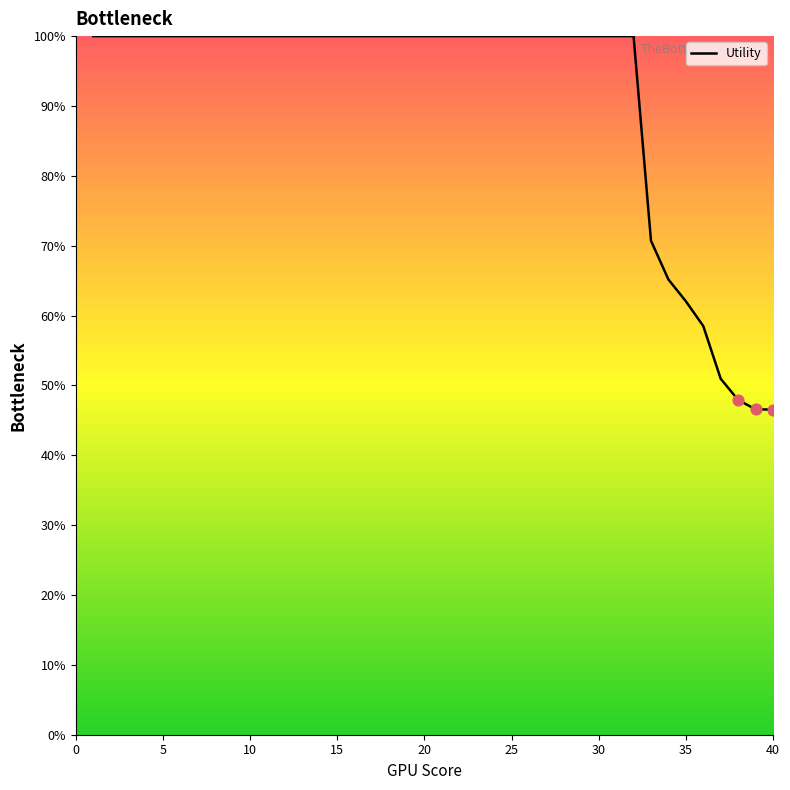

What is the smallest value displayed?

46.5